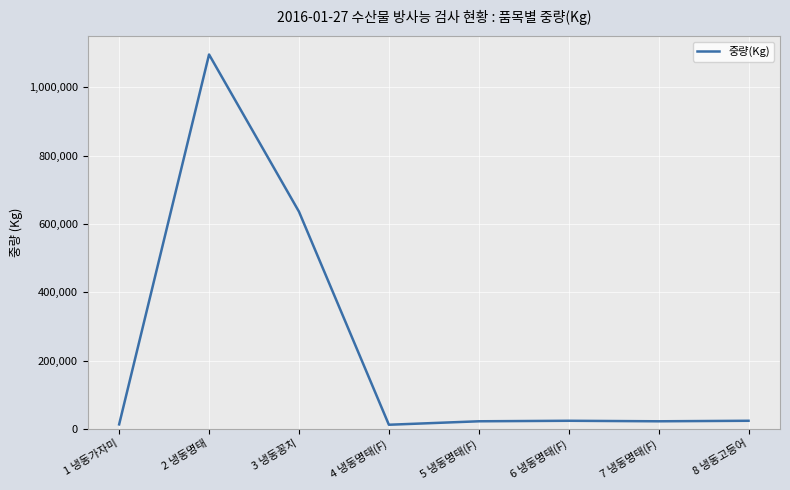

What is the average value?

231448